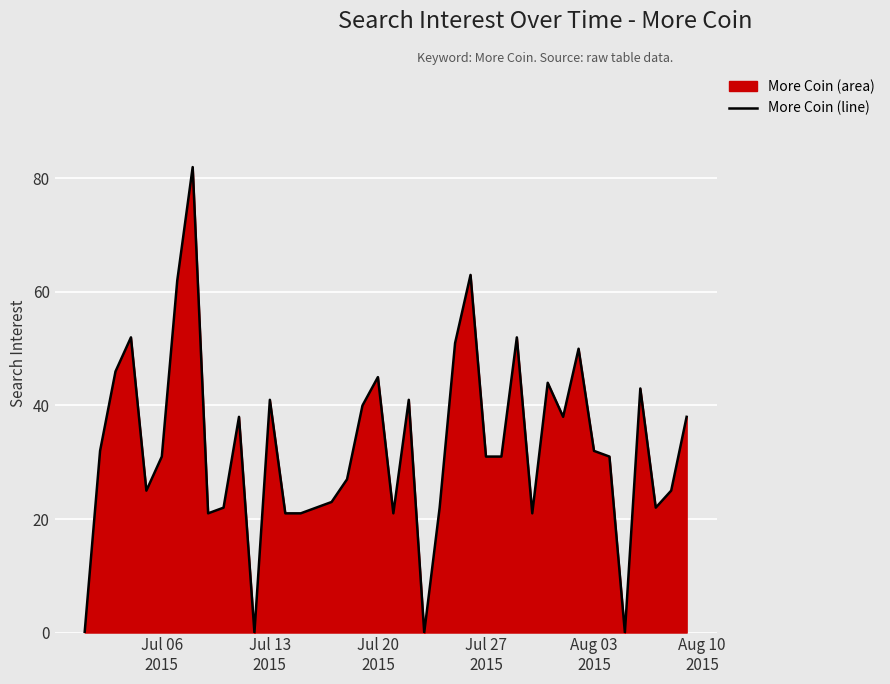

Reading left to right, list all the values displayed in this chart.

0	32	46	52	25	31	62	82	21	22	38	0	41	21	21	22	23	27	40	45	21	41	0	22	51	63	31	31	52	21	44	38	50	32	31	0	43	22	25	38